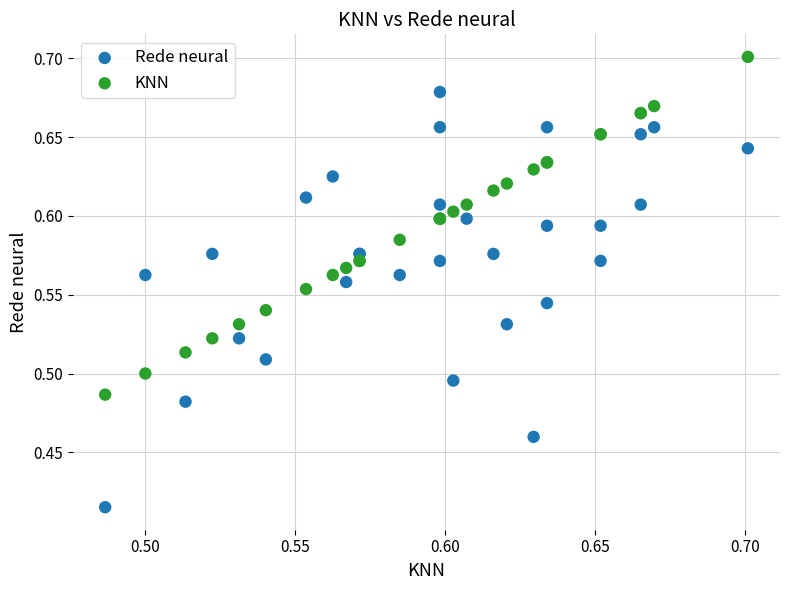

Which series has the widest spread of Y values?

Rede neural